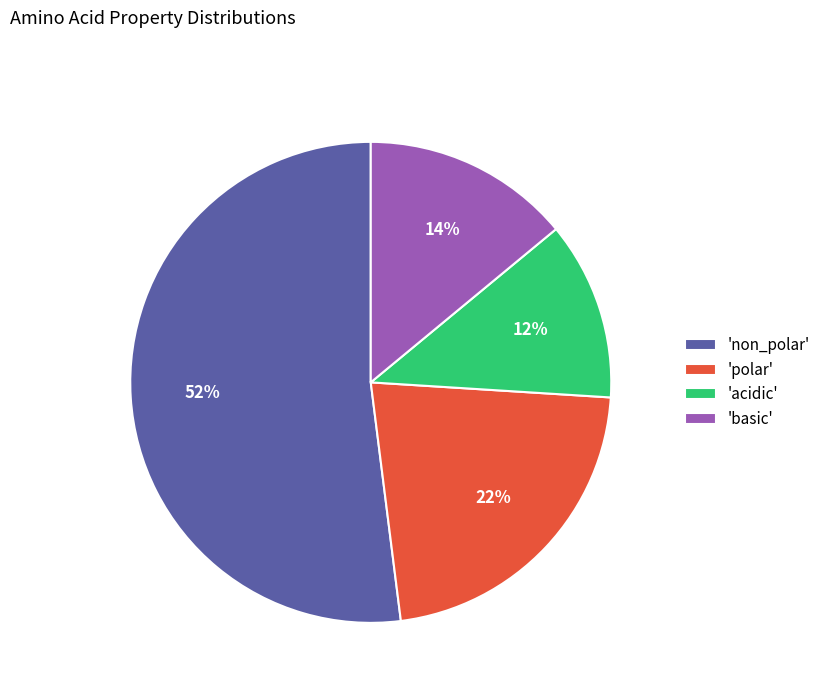

Rank the categories by value from lowest to highest.

'acidic', 'basic', 'polar', 'non_polar'